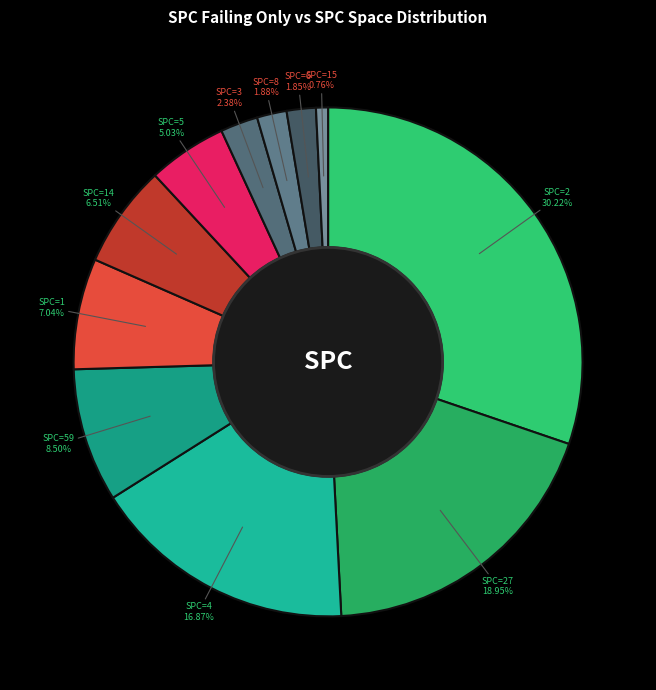

Which has a higher value, SPC=2 or SPC=15?

SPC=2